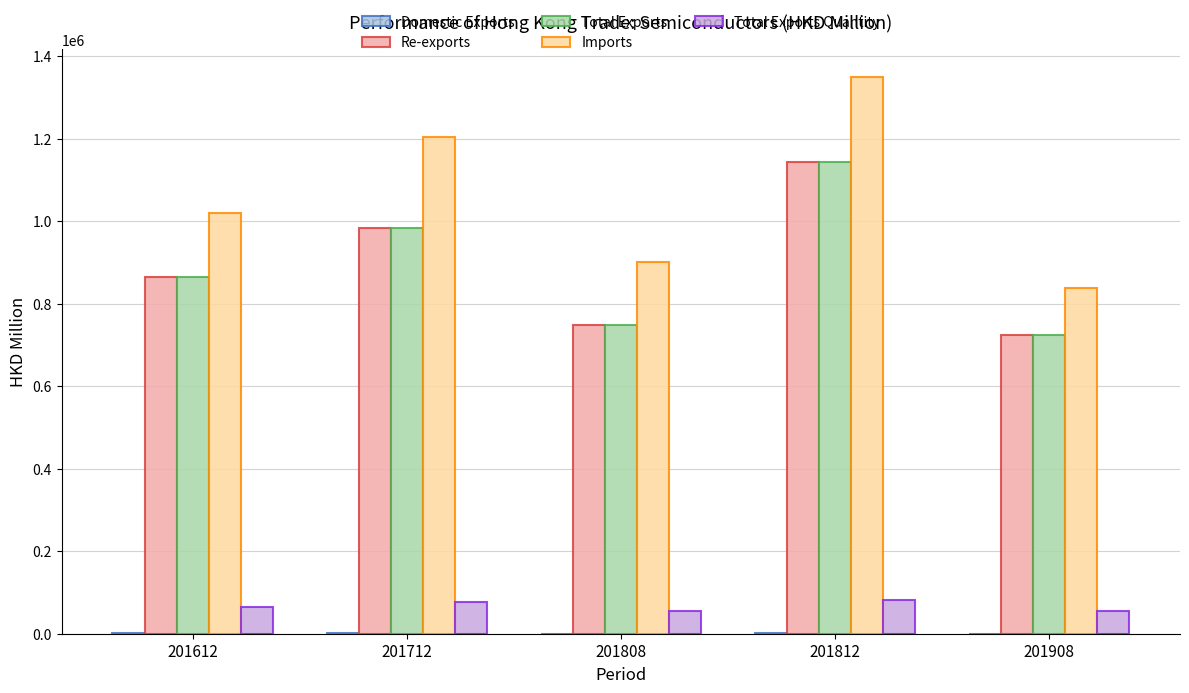

How many categories are shown in the chart?

5